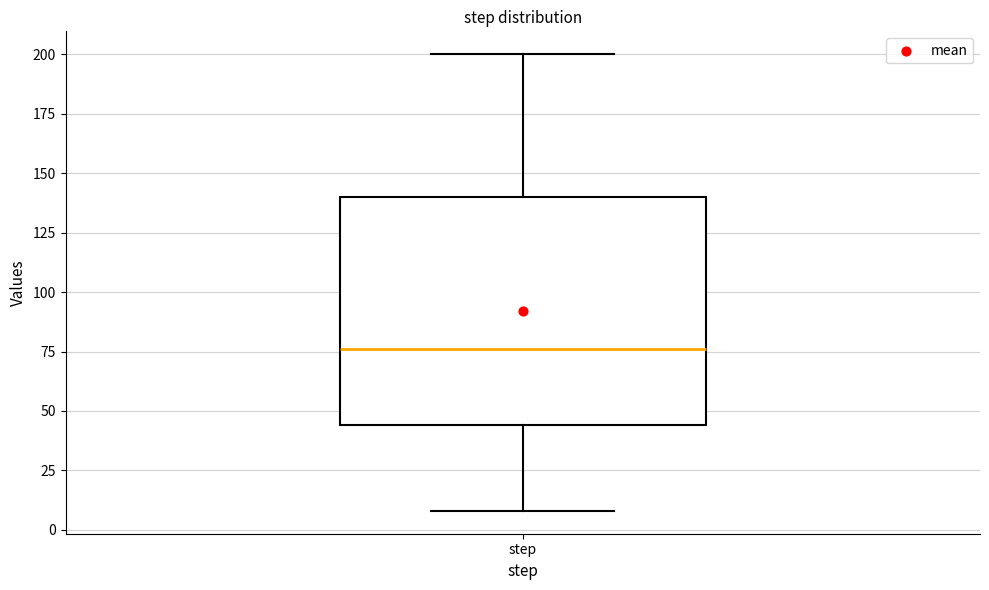

Transcribe this box plot: give where the median line is, the range the box spans, and where the two whiskers end, as read against the y-axis. The values are not printed on the chart, so give them approximately, as read against the axis.

median 75, box 45 to 140, whiskers 10 to 200